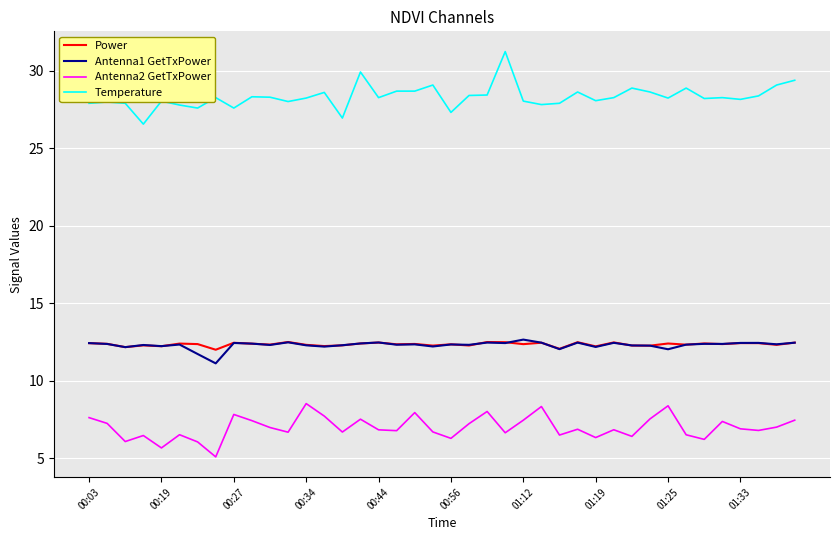

What is the minimum value shown in the chart?

5.1